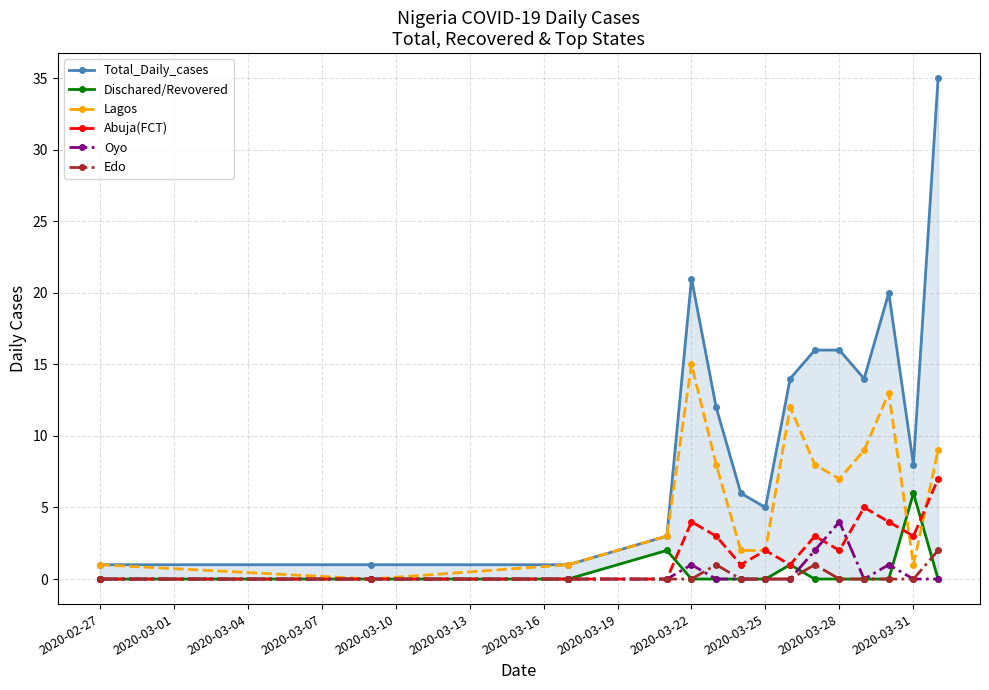

True or false: Abuja(FCT) has a value of 4 at 2020-02-27.

False